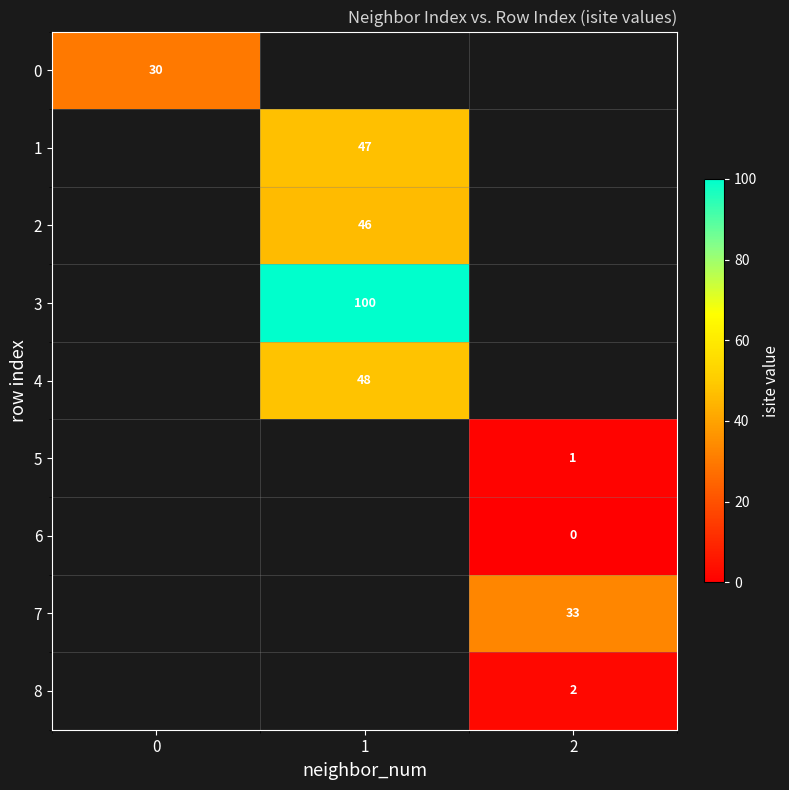

True or false: 2 has a value of 69 at 1.

False